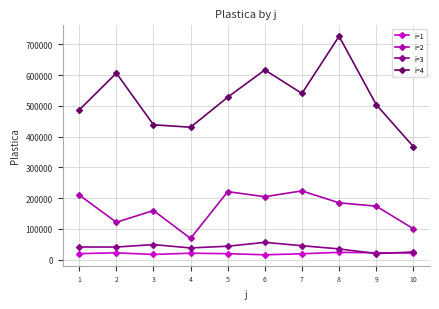

What is the approximate value of i=2 at 8?

184547.0